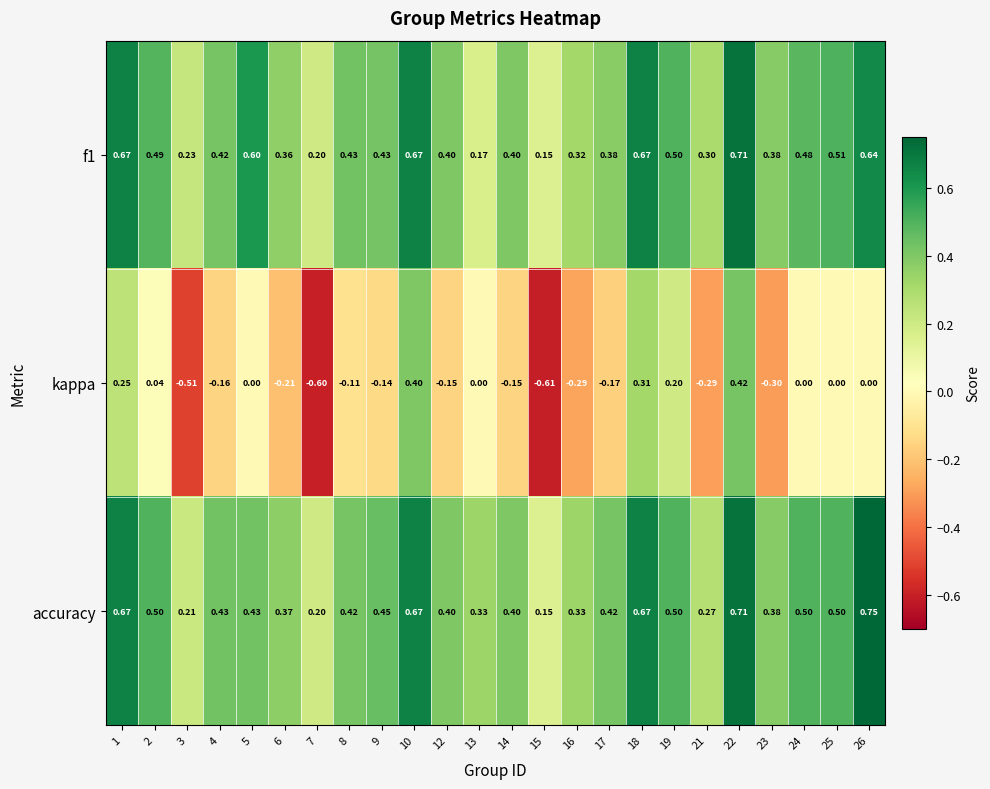

List the series in order of their peak value, highest first.

accuracy, f1, kappa